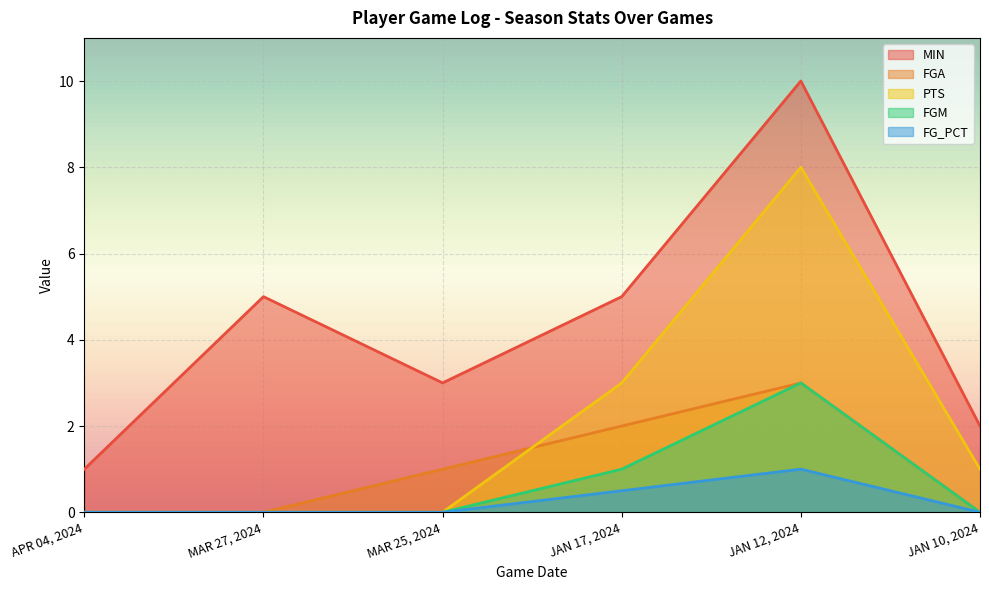

Rank the categories by FG_PCT value from lowest to highest.

APR 04, 2024, MAR 27, 2024, MAR 25, 2024, JAN 10, 2024, JAN 17, 2024, JAN 12, 2024